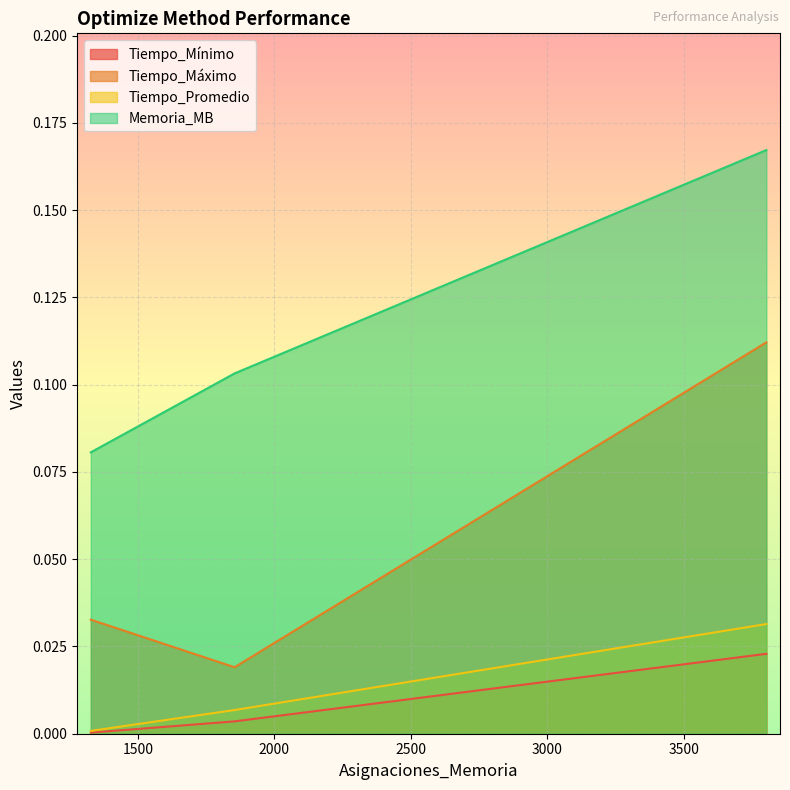

The value of Tiempo_Mínimo at 1327 is 0.0. True or false?

False